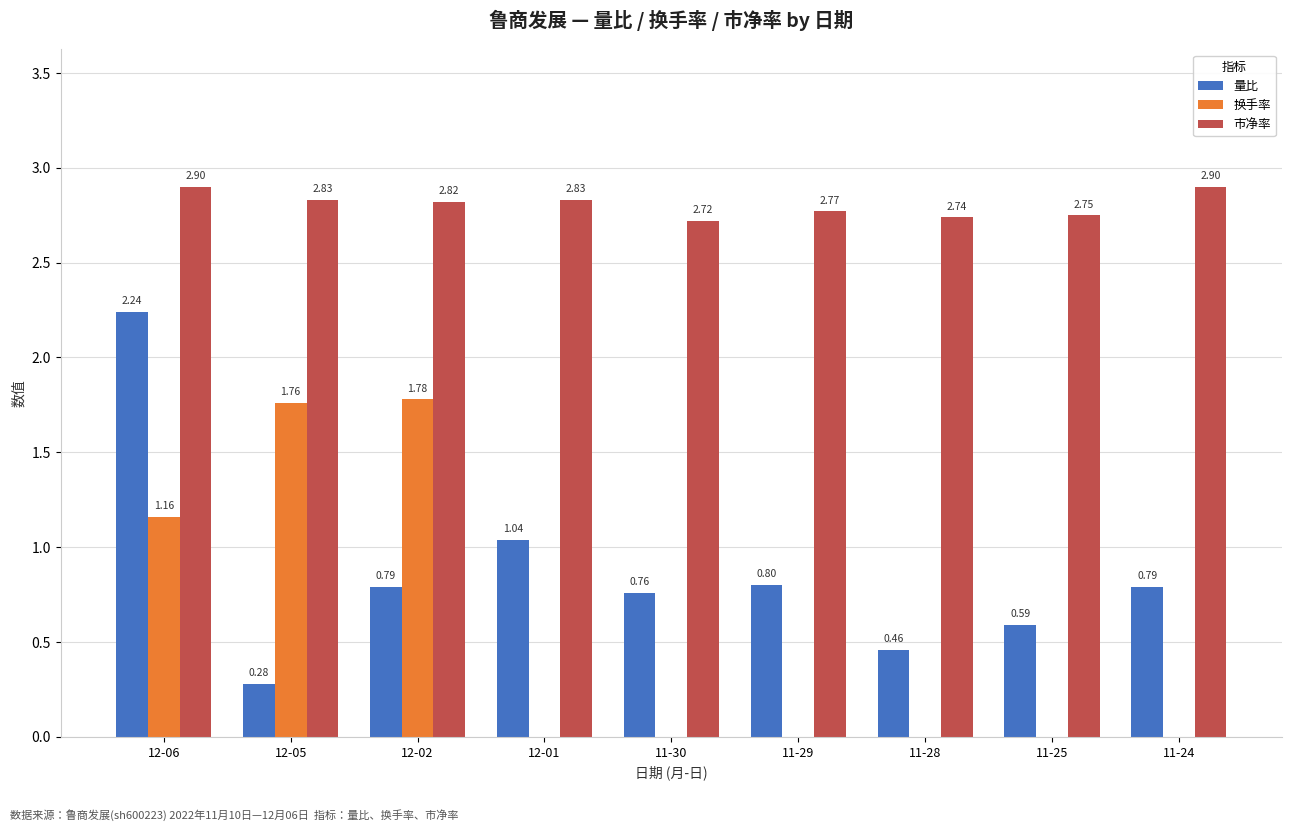

At which category is the sum across all series the highest?

12-06